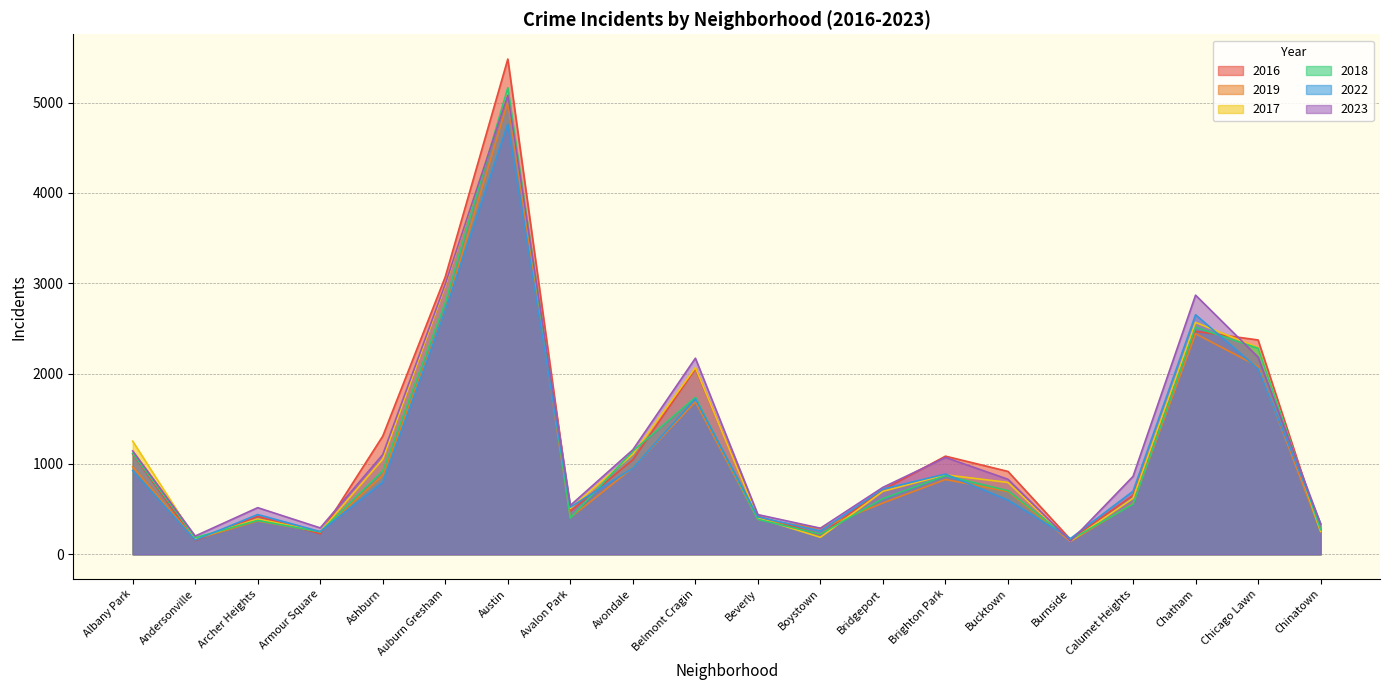

The value of 2023 at Chicago Lawn is 2977. True or false?

False